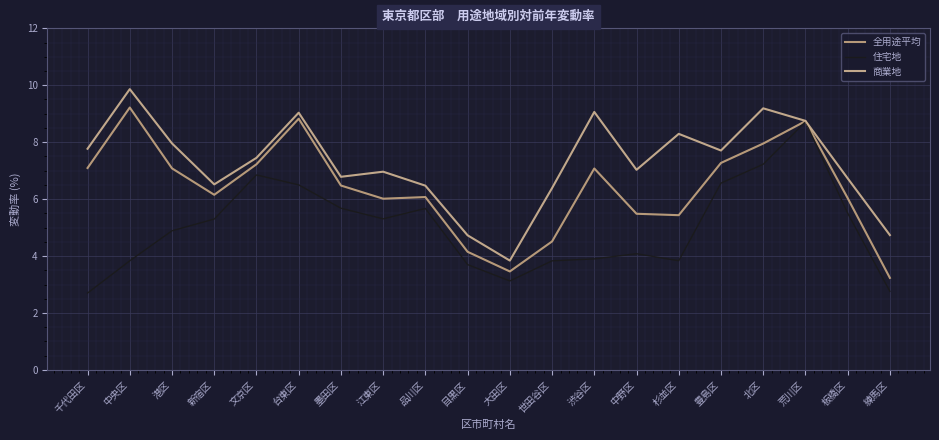

What is the difference between the maximum and second lowest values in the 全用途平均 series?

5.8